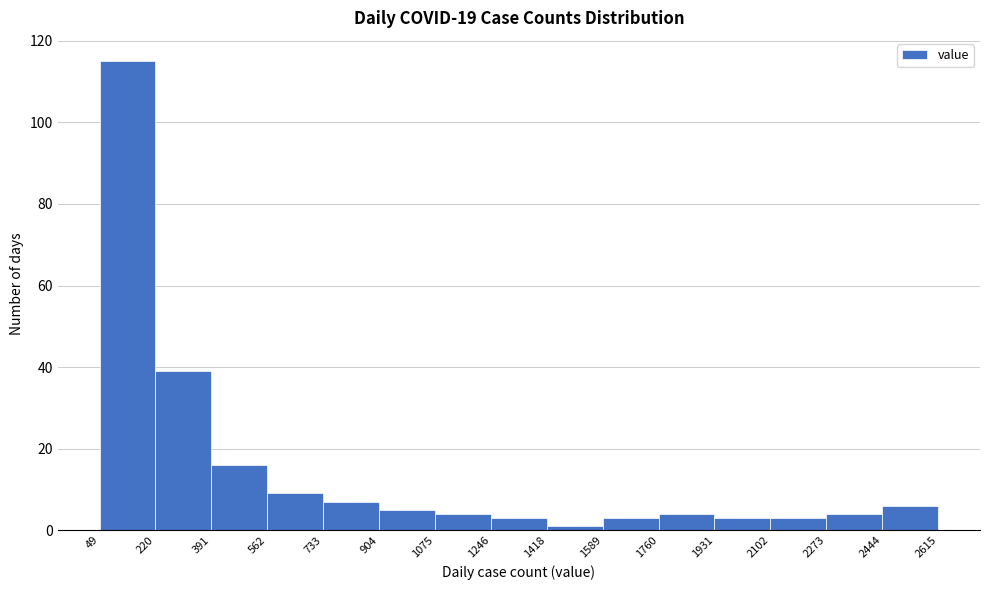

How tall is the bar that spans 1246 to 1418 on the x-axis? The values are not printed on the chart, so give them approximately, as read against the axis.

4